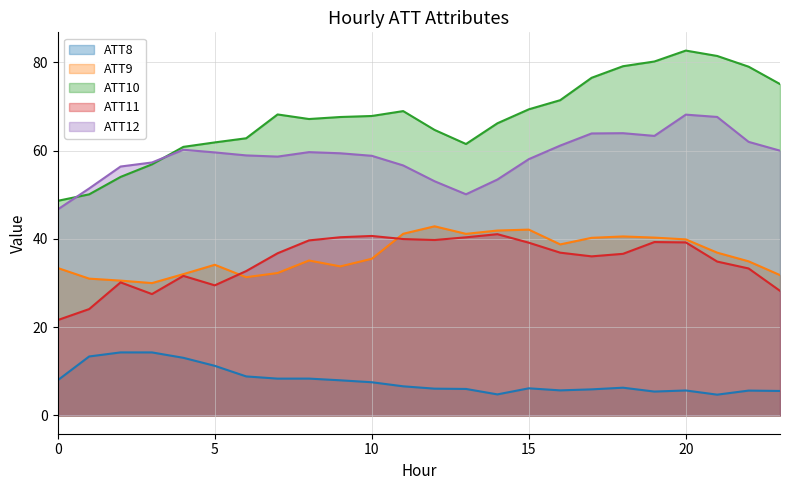

Reading left to right, extract all data points from this chart.

ATT8: 0=8.0	1=13.4	2=14.3	3=14.3	4=13.1	5=11.2	6=8.8	7=8.3	8=8.4	9=8.0	10=7.5	11=6.6	12=6.1	13=6.0	14=4.8	15=6.2	16=5.7	17=5.9	18=6.3	19=5.4	20=5.7	21=4.7	22=5.6	23=5.6
ATT9: 0=33.4	1=31.0	2=30.5	3=30.0	4=32.0	5=34.1	6=31.3	7=32.3	8=35.1	9=33.8	10=35.5	11=41.1	12=42.8	13=41.1	14=41.9	15=42.1	16=38.7	17=40.2	18=40.5	19=40.3	20=39.9	21=36.9	22=34.9	23=31.8
ATT10: 0=48.6	1=50.1	2=54.0	3=56.9	4=60.8	5=61.8	6=62.8	7=68.2	8=67.1	9=67.6	10=67.8	11=68.9	12=64.7	13=61.5	14=66.2	15=69.3	16=71.4	17=76.5	18=79.1	19=80.2	20=82.6	21=81.4	22=79.0	23=75.1
ATT11: 0=21.6	1=24.1	2=30.1	3=27.5	4=31.6	5=29.5	6=32.7	7=36.7	8=39.6	9=40.4	10=40.7	11=40.0	12=39.7	13=40.3	14=41.1	15=39.1	16=36.9	17=36.0	18=36.6	19=39.3	20=39.2	21=34.9	22=33.3	23=28.2
ATT12: 0=46.7	1=51.4	2=56.4	3=57.3	4=60.2	5=59.6	6=58.9	7=58.6	8=59.6	9=59.4	10=58.8	11=56.6	12=53.0	13=50.1	14=53.4	15=58.1	16=61.1	17=63.9	18=63.9	19=63.3	20=68.1	21=67.6	22=62.0	23=60.0